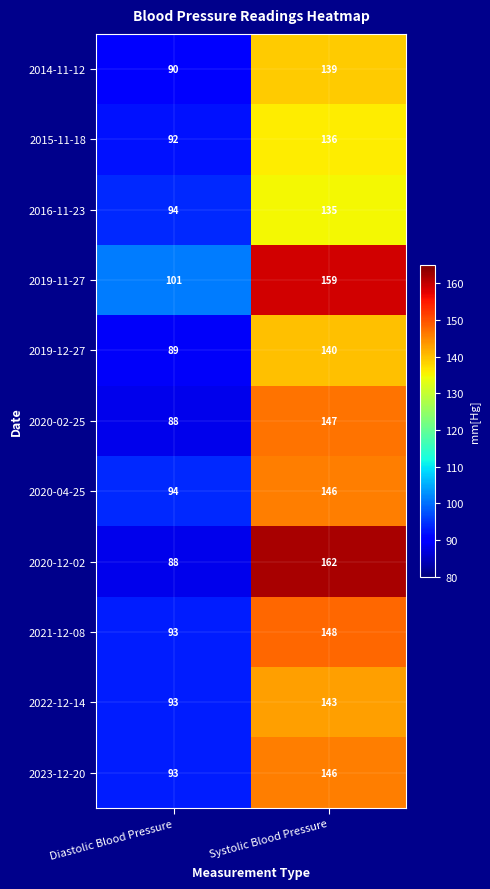

Which series changed the most between Diastolic Blood Pressure and Systolic Blood Pressure?

2020-12-02